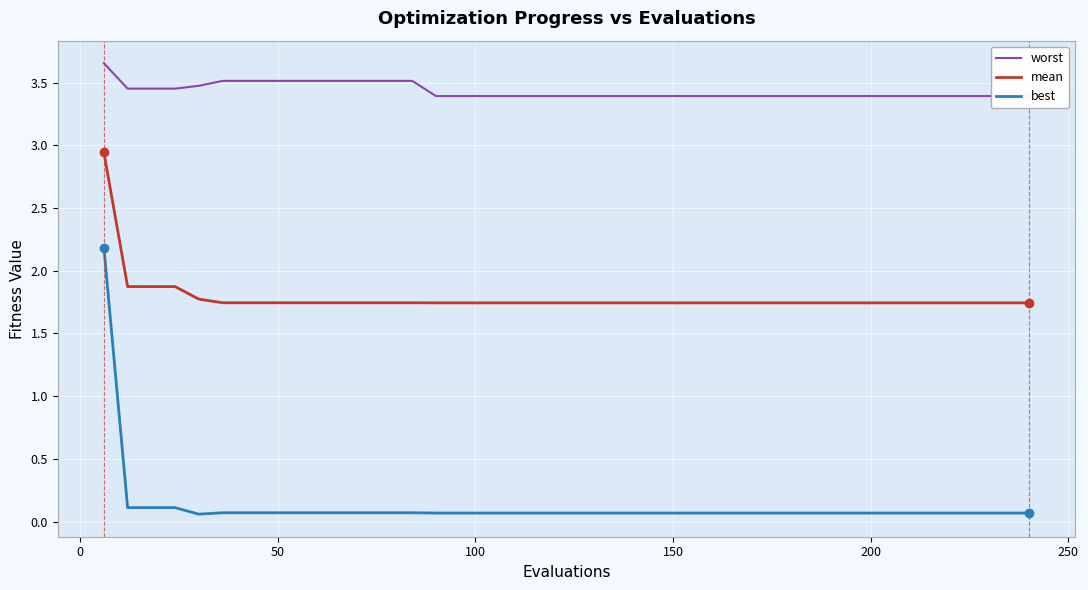

What is the value of the mean point at the 2nd from the left?

1.9